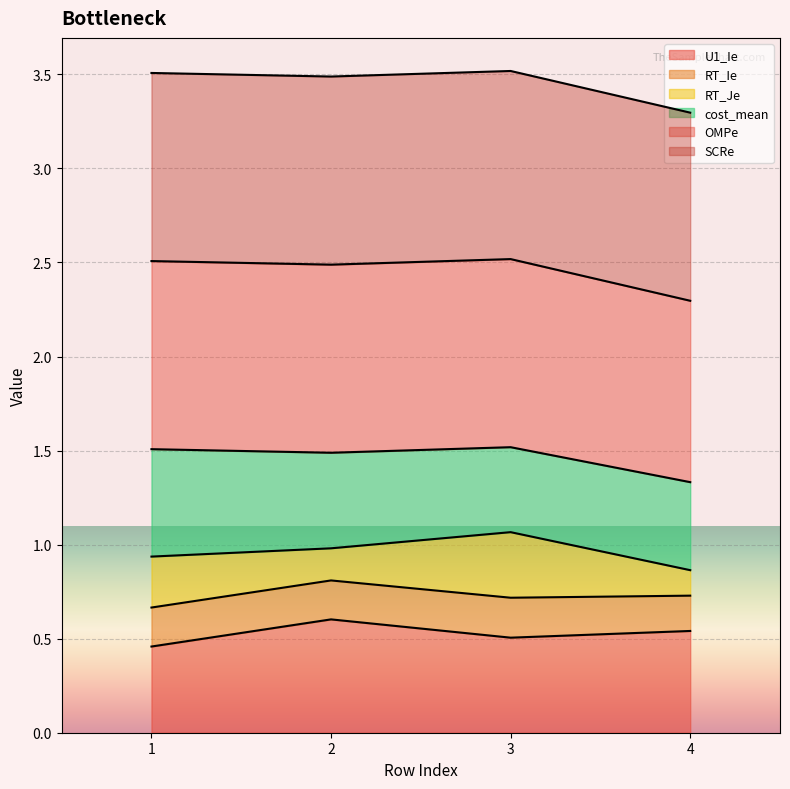

Does the chart display data point markers on the line(s)?

No